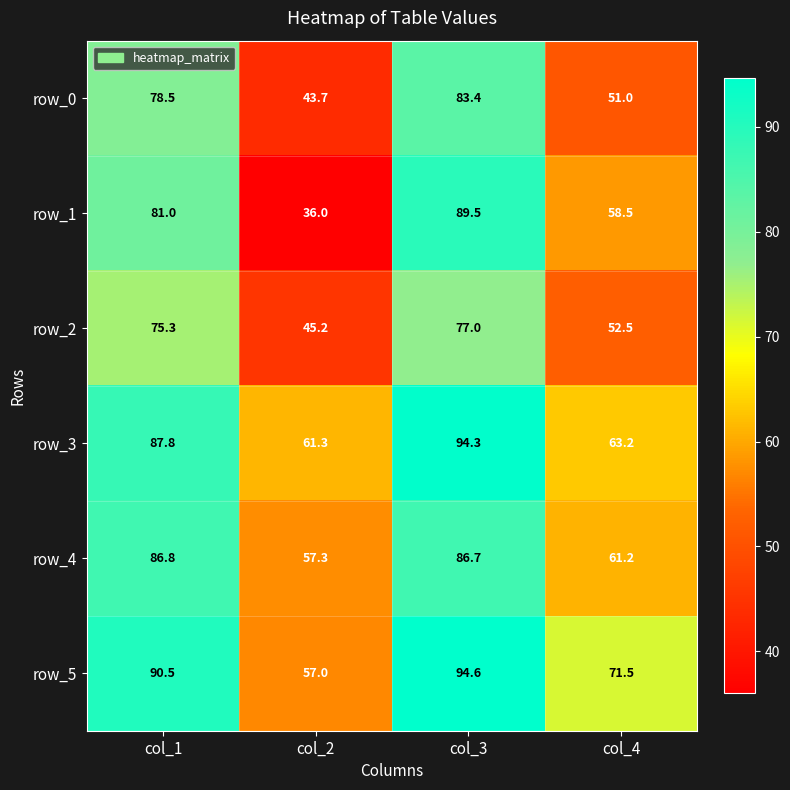

Reading left to right, list all the values displayed in this chart.

row_0: col_1=78.5	col_2=43.7	col_3=83.4	col_4=51.0
row_1: col_1=81.0	col_2=36.0	col_3=89.5	col_4=58.5
row_2: col_1=75.3	col_2=45.2	col_3=77.0	col_4=52.5
row_3: col_1=87.8	col_2=61.3	col_3=94.3	col_4=63.2
row_4: col_1=86.8	col_2=57.3	col_3=86.7	col_4=61.2
row_5: col_1=90.5	col_2=57.0	col_3=94.6	col_4=71.5